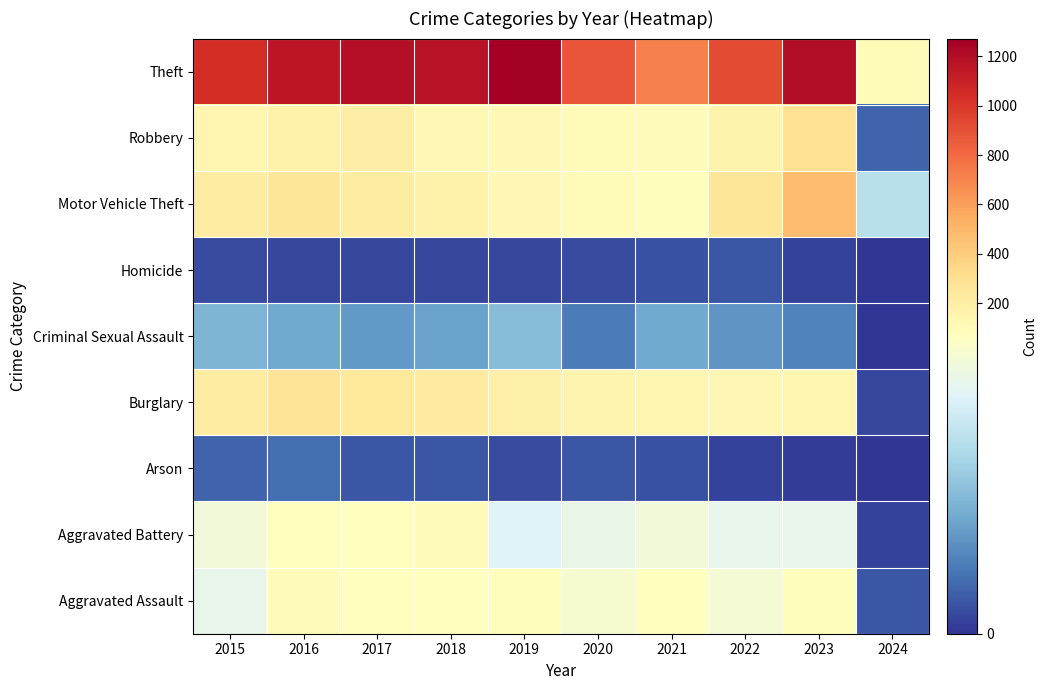

Which label corresponds to the largest value in the chart?

2019